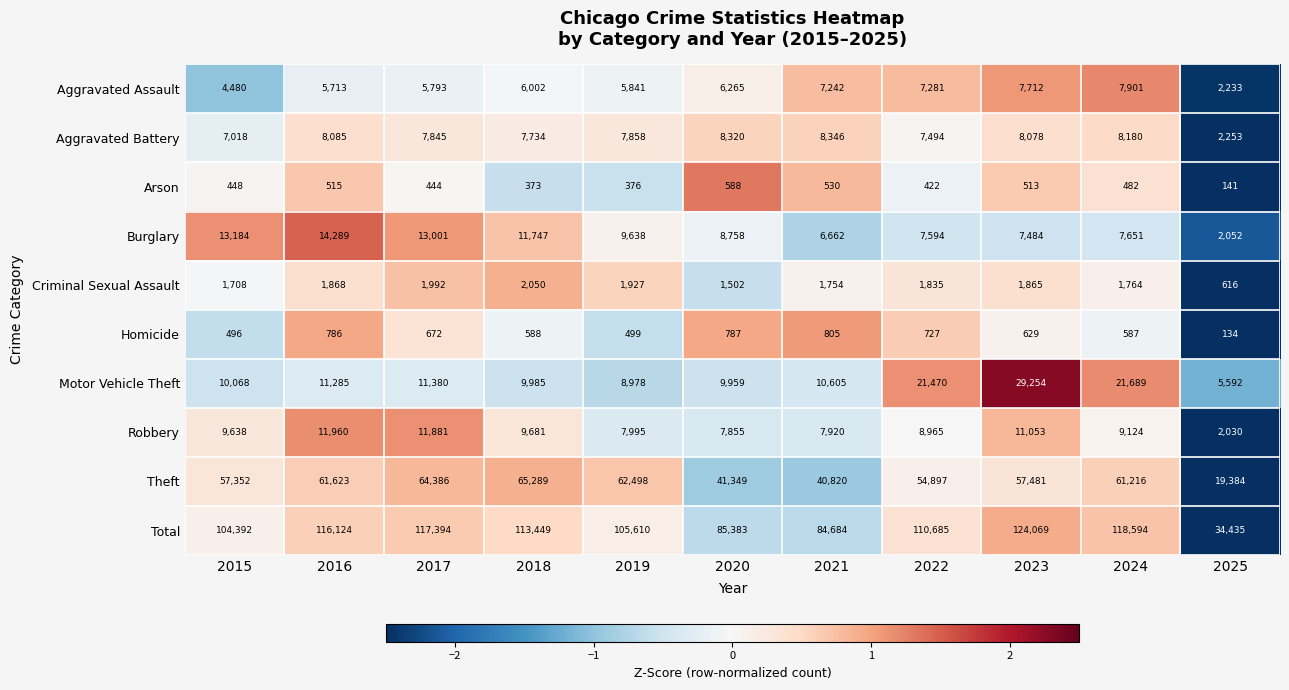

Which label corresponds to the largest value in the chart?

2023